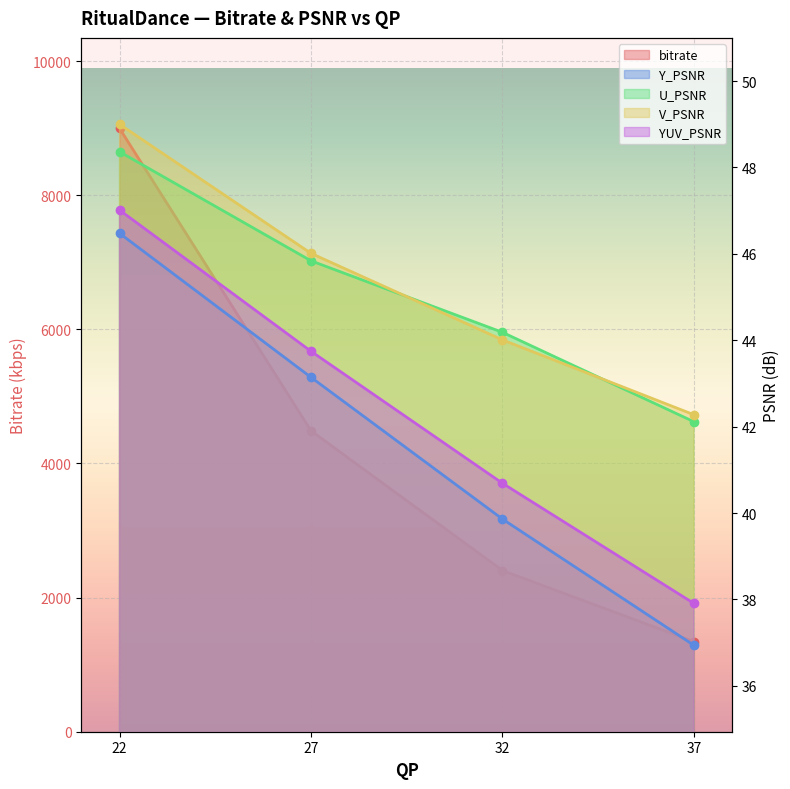

At 22, list the series in order from largest to smallest.

bitrate, V_PSNR, U_PSNR, YUV_PSNR, Y_PSNR